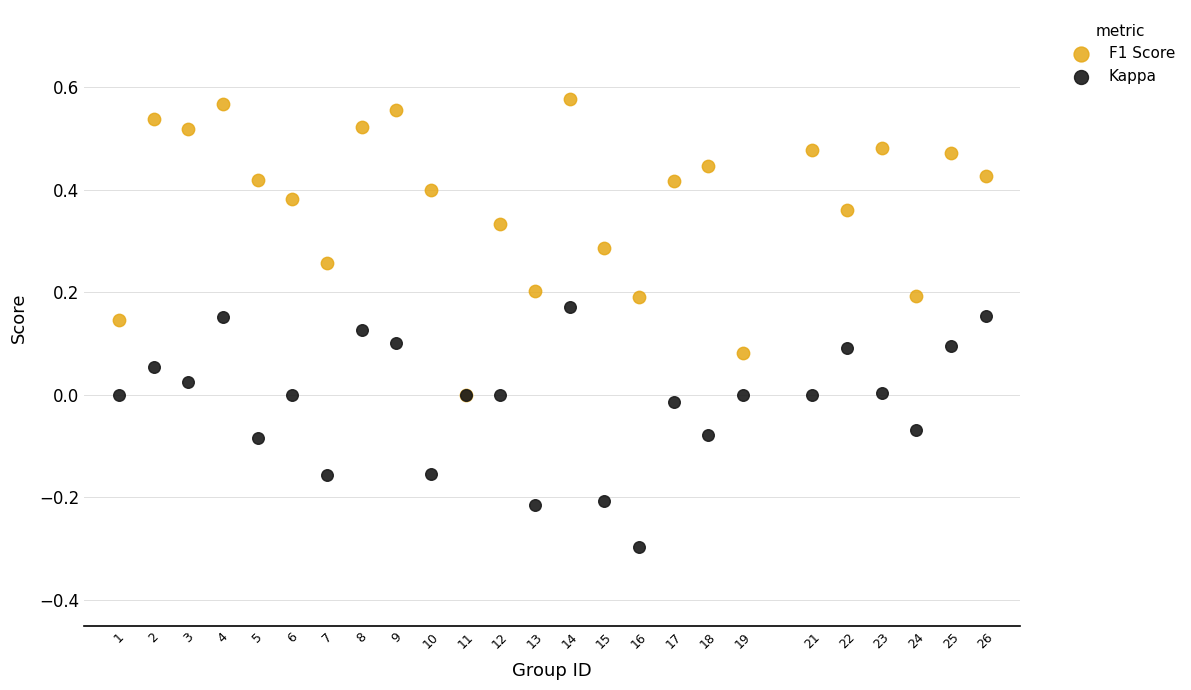

What are all the series names shown in the legend?

F1 Score, Kappa